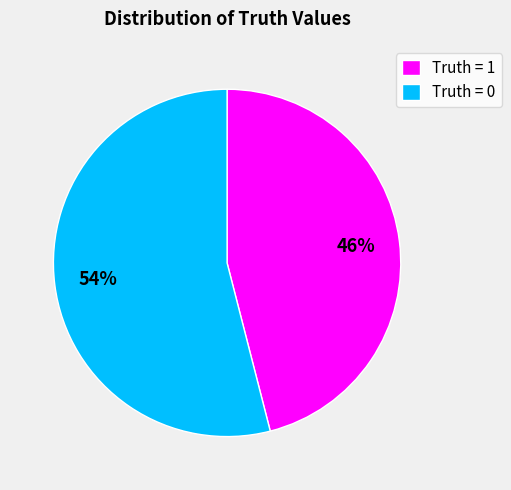

Does Truth = 1 represent more than half of the total?

No